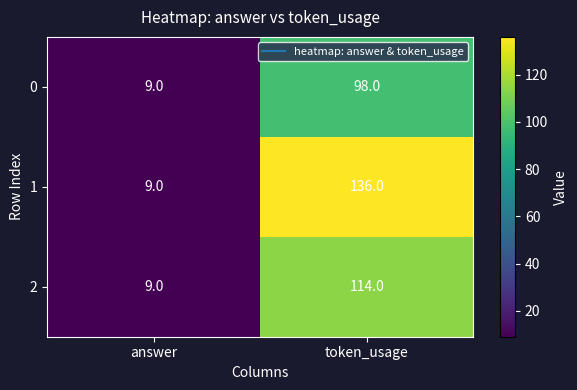

List the series in order of their overall mean, lowest first.

0, 2, 1